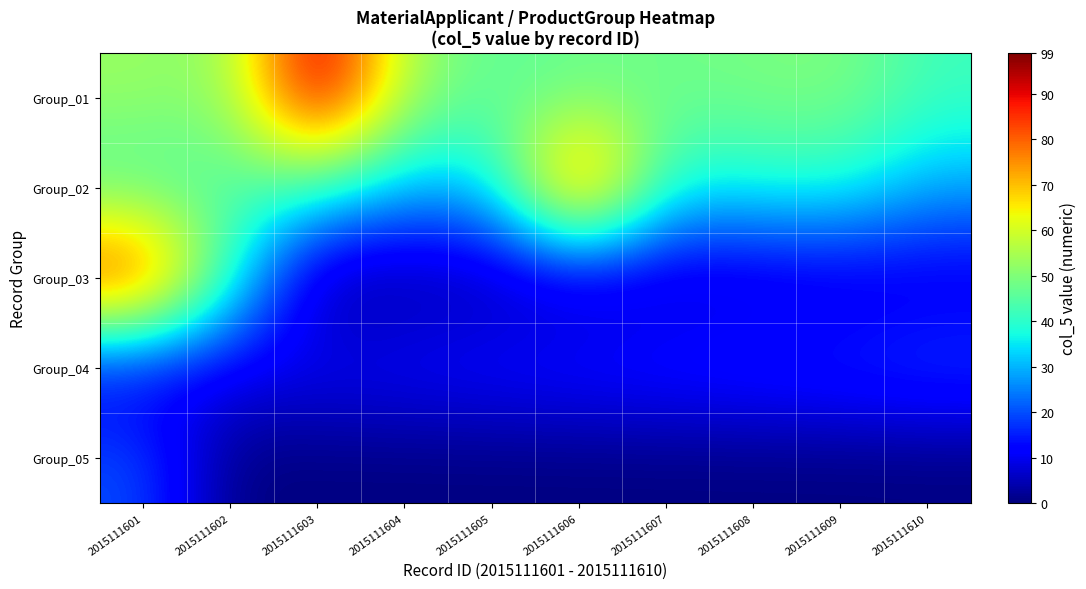

Reading left to right, list all the values displayed in this chart.

Group_01: 2015111601=53	2015111602=51	2015111603=99	2015111604=54	2015111605=46	2015111606=47	2015111607=48	2015111608=49	2015111609=50	2015111610=42
Group_02: 2015111601=43	2015111602=44	2015111603=41	2015111604=30	2015111605=33	2015111606=90	2015111607=37	2015111608=38	2015111609=39	2015111610=29
Group_03: 2015111601=91	2015111602=40	2015111603=1	2015111604=2	2015111605=3	2015111606=4	2015111607=5	2015111608=6	2015111609=7	2015111610=8
Group_04: 2015111601=9	2015111602=10	2015111603=11	2015111604=12	2015111605=13	2015111606=14	2015111607=15	2015111608=16	2015111609=17	2015111610=19
Group_05: 2015111601=20	2015111602=0	2015111603=0	2015111604=0	2015111605=0	2015111606=0	2015111607=0	2015111608=0	2015111609=0	2015111610=0